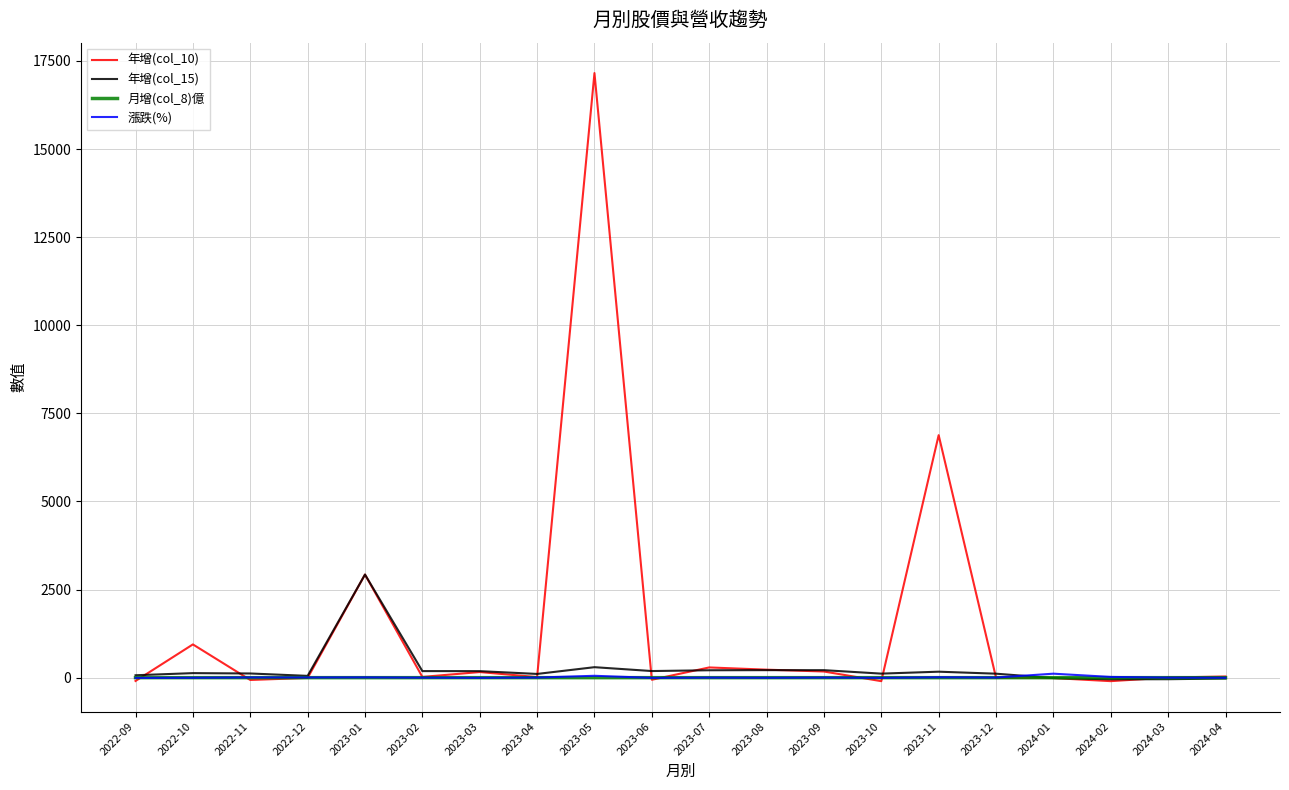

Which series has the largest total across all categories?

年增(col_10)